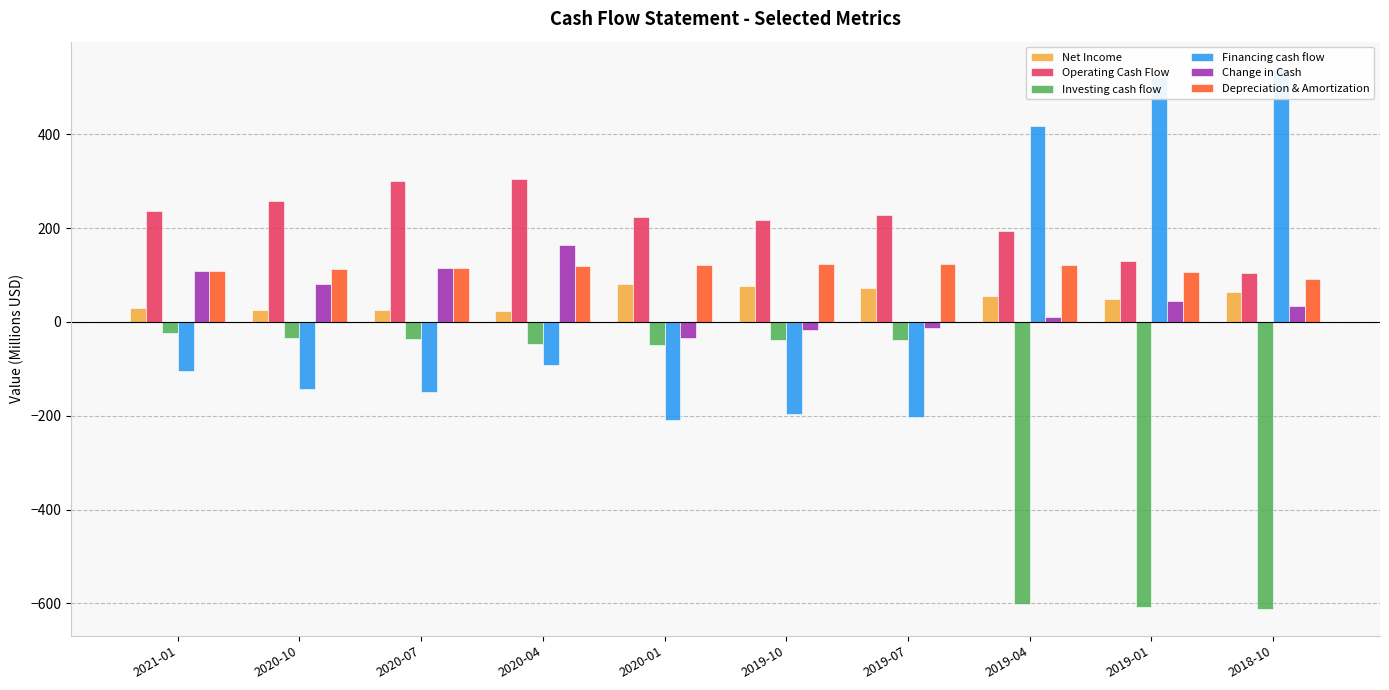

Does the chart contain stacked bars?

No